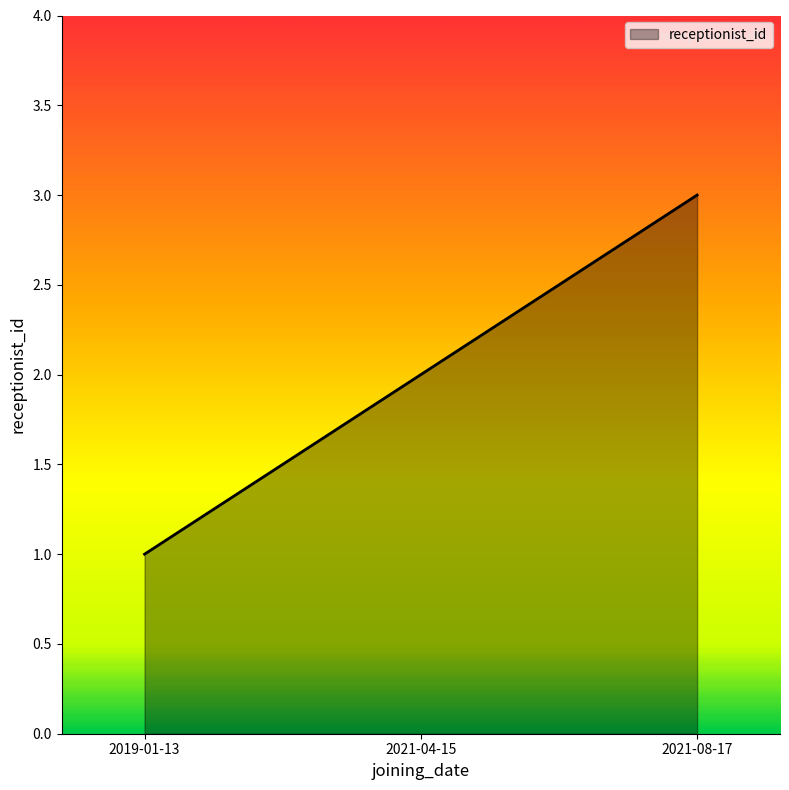

What is the approximate value at 2021-08-17?

3